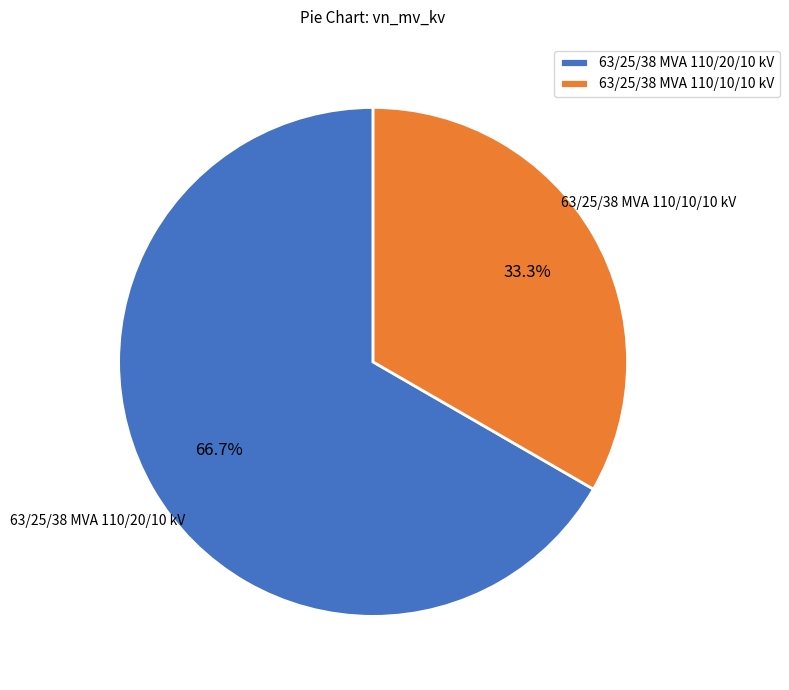

Does 63/25/38 MVA 110/10/10 kV account for over 50% of the chart?

No